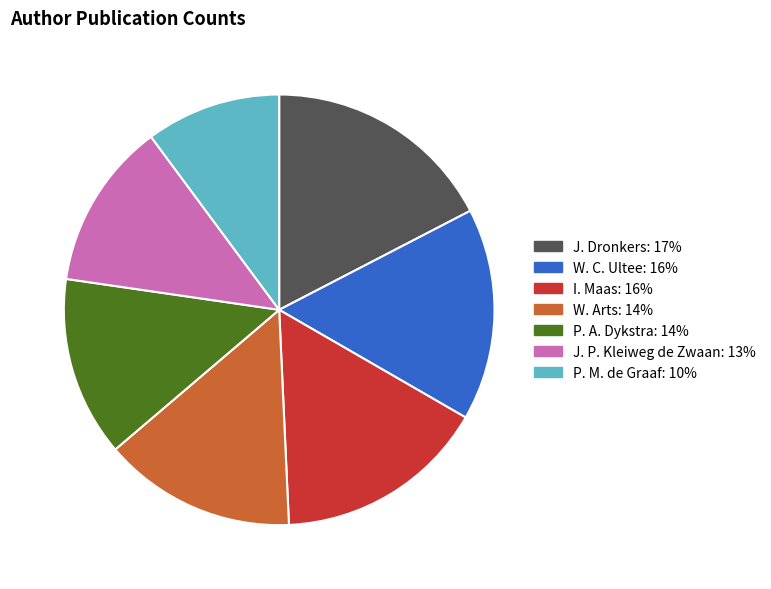

Combined, do I. Maas and J. Dronkers account for over 50%?

No